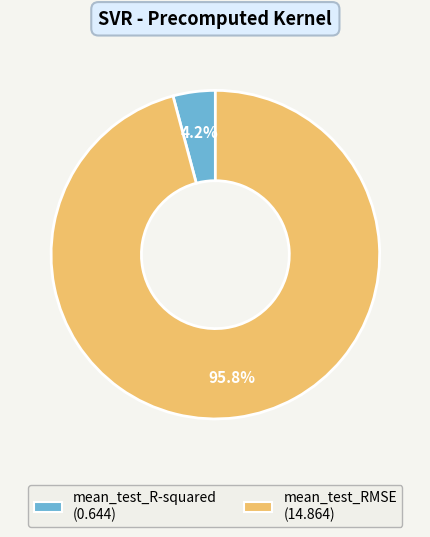

To the nearest percent, what percentage of the pie is mean_test_R-squared?

4%